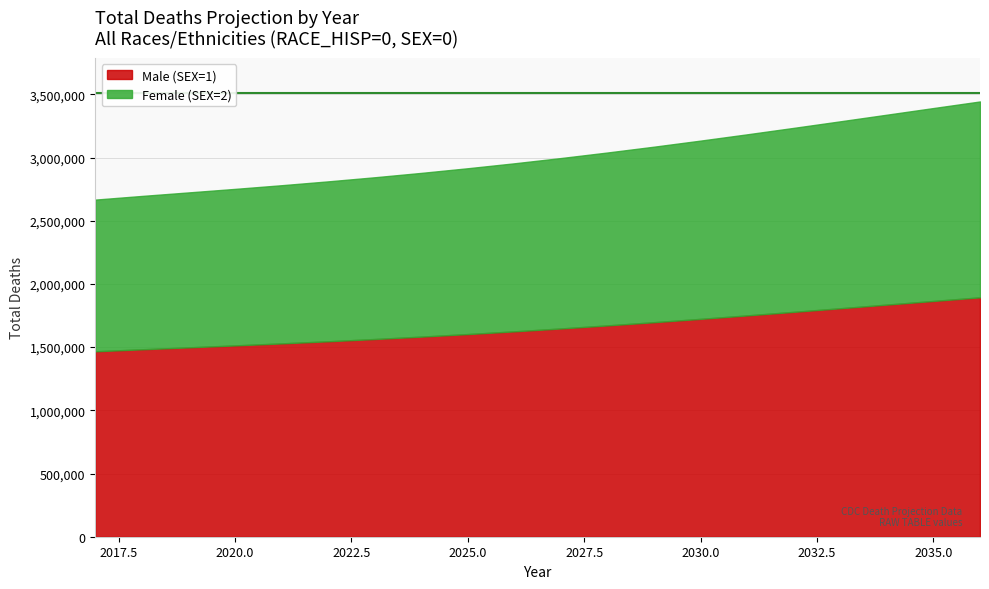

Does the chart have visible grid lines?

Yes